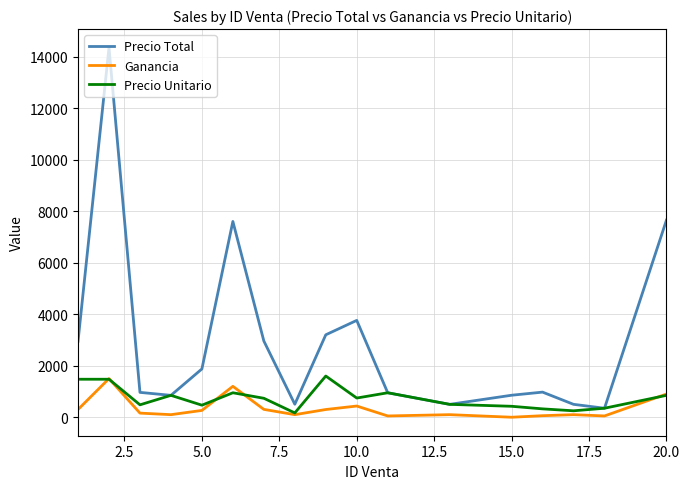

Which series has the largest total across all categories?

Precio Total